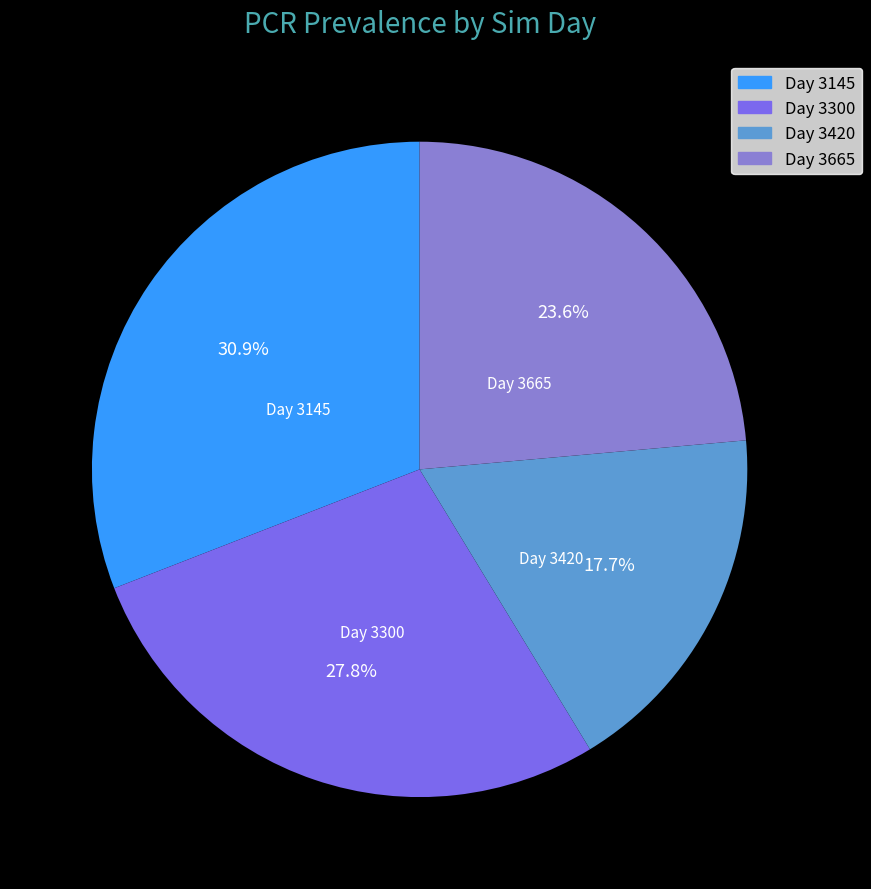

How much of the chart is everything except Day 3300?

72.2%